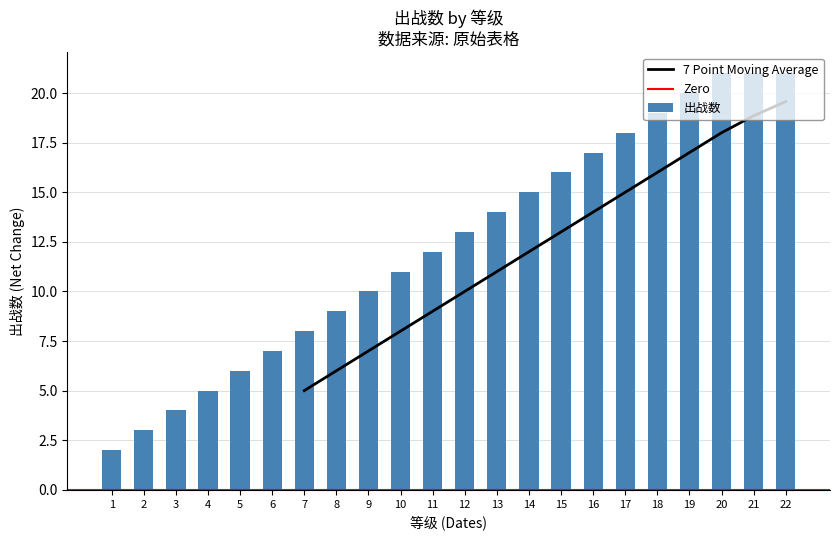

Count the number of categories in the chart.

22